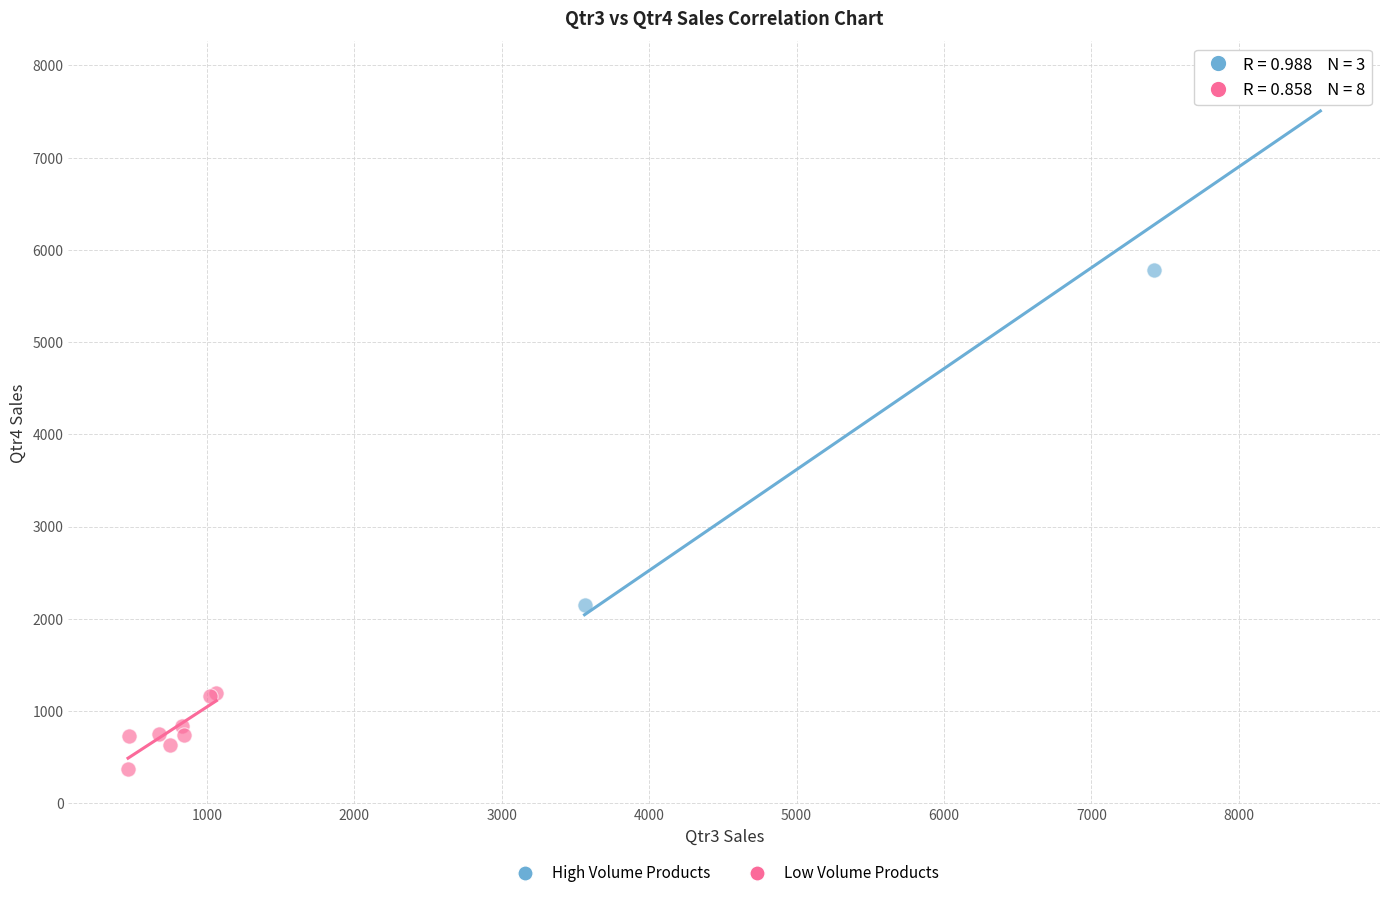

Which series has the widest spread of Y values?

High Volume Products